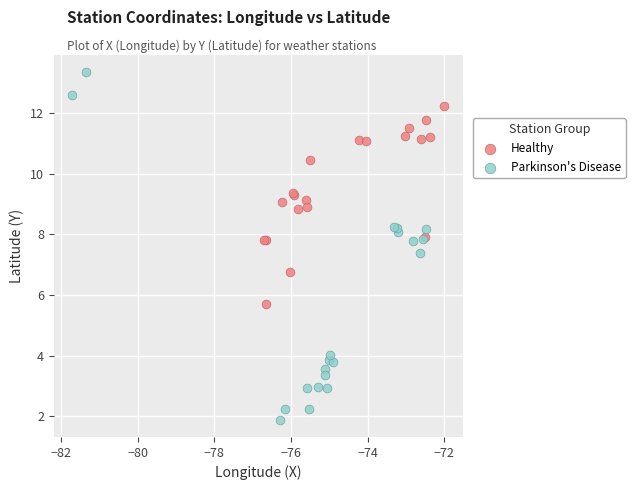

Which series reaches the minimum Y coordinate?

Parkinson's Disease